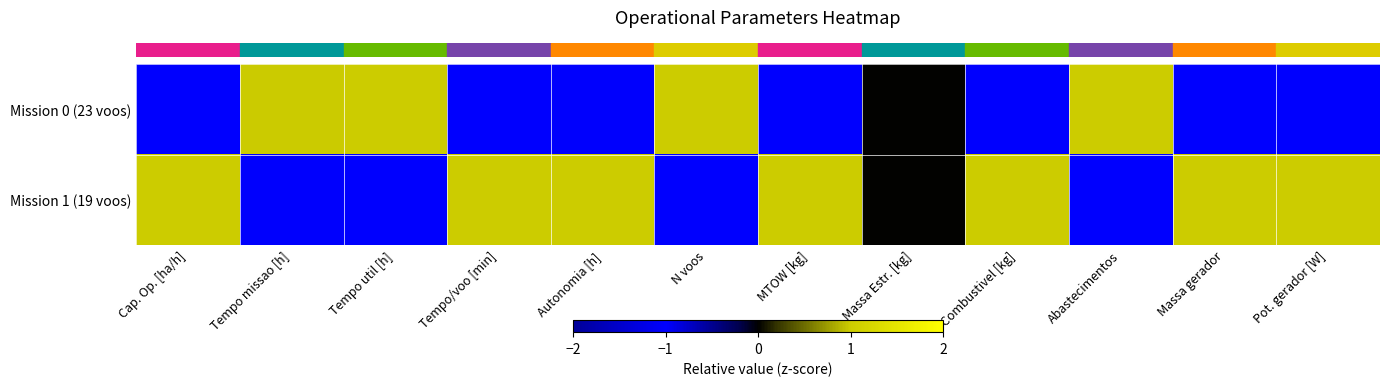

Between Cap. Op. [ha/h] and Massa Estr. [kg], which is larger?

Massa Estr. [kg]